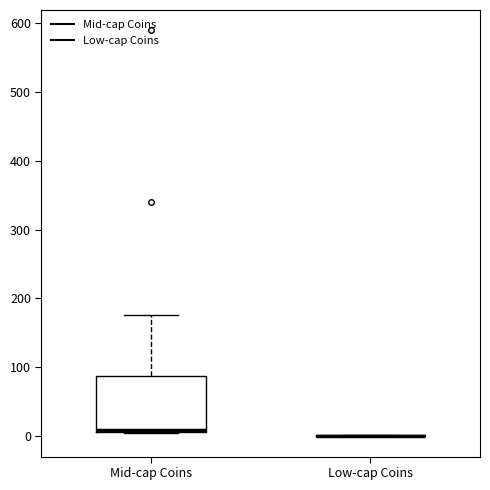

Where does the upper whisker of the box for Mid-cap Coins end on the y-axis? The values are not printed on the chart, so give them approximately, as read against the axis.

180